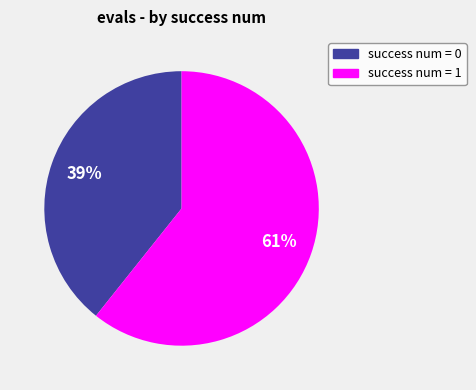

How many slices are in this pie chart?

2